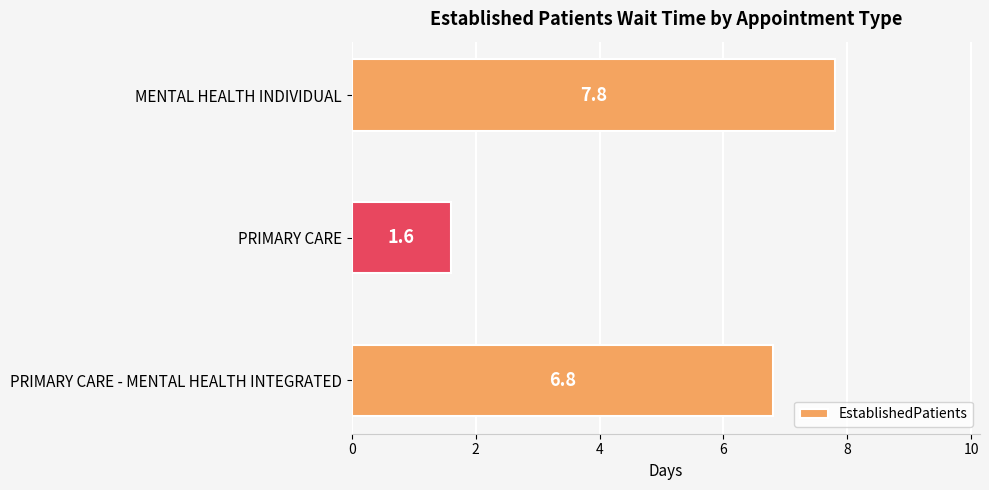

What is the label of the 2nd bar from the top?

PRIMARY CARE